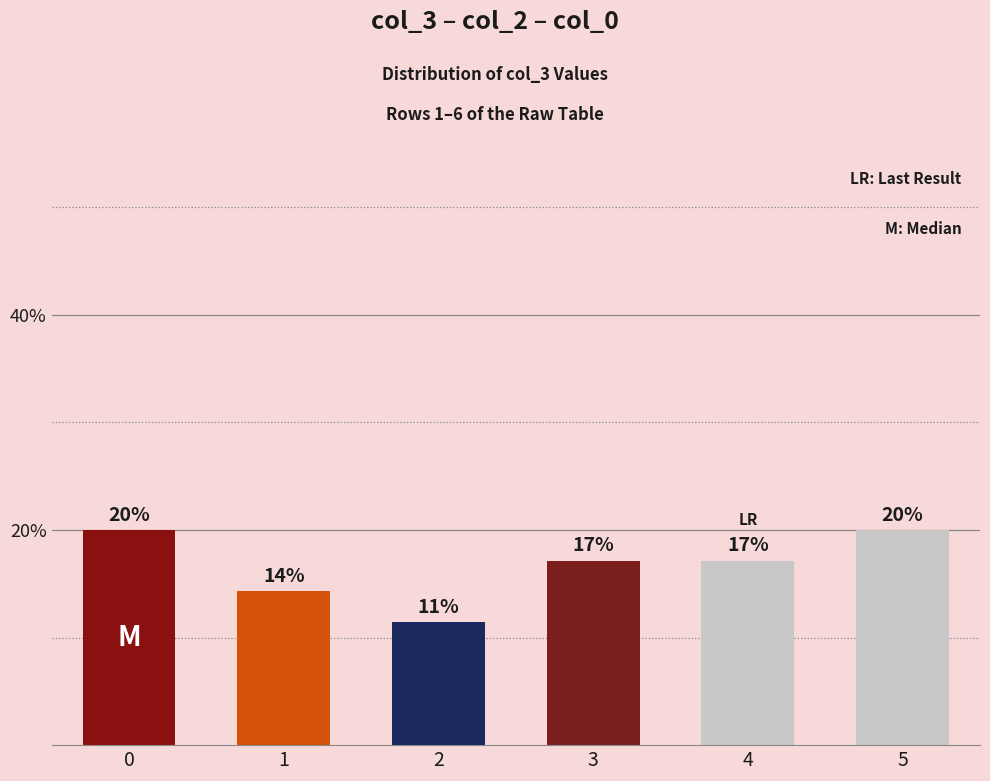

What is the sum of the values at 0 and 3?

37.1